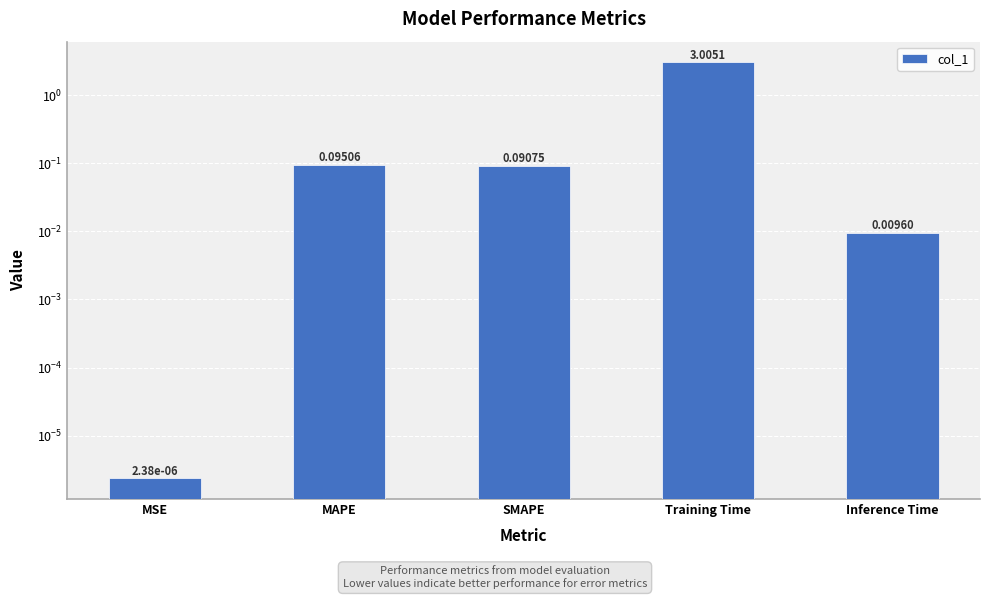

Are the bars horizontal?

No